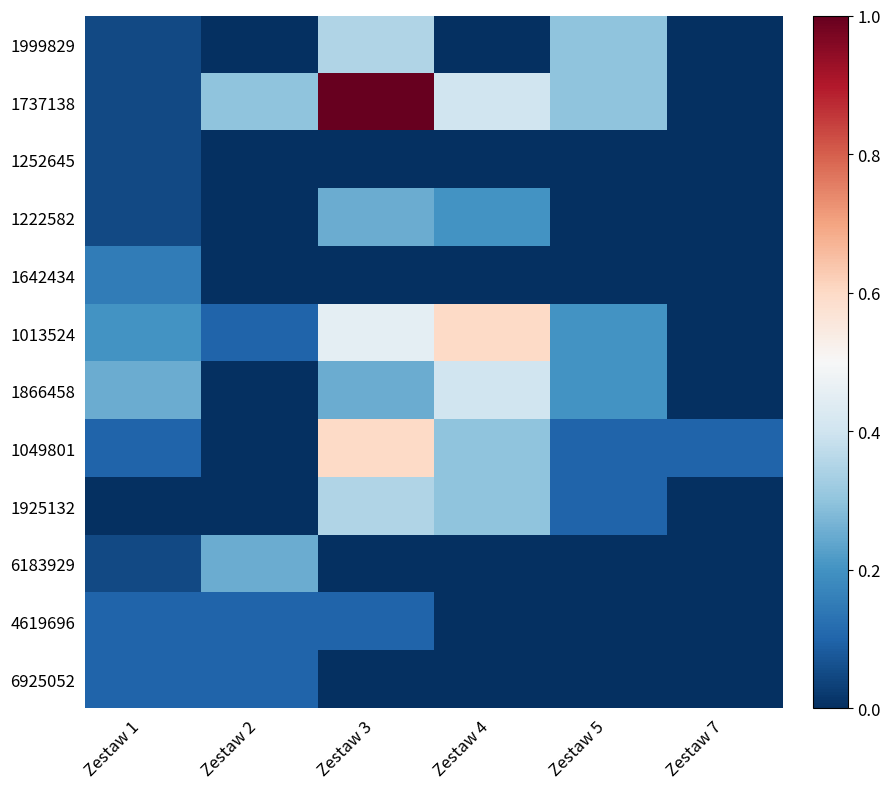

What is the maximum value shown in the chart?

1.0